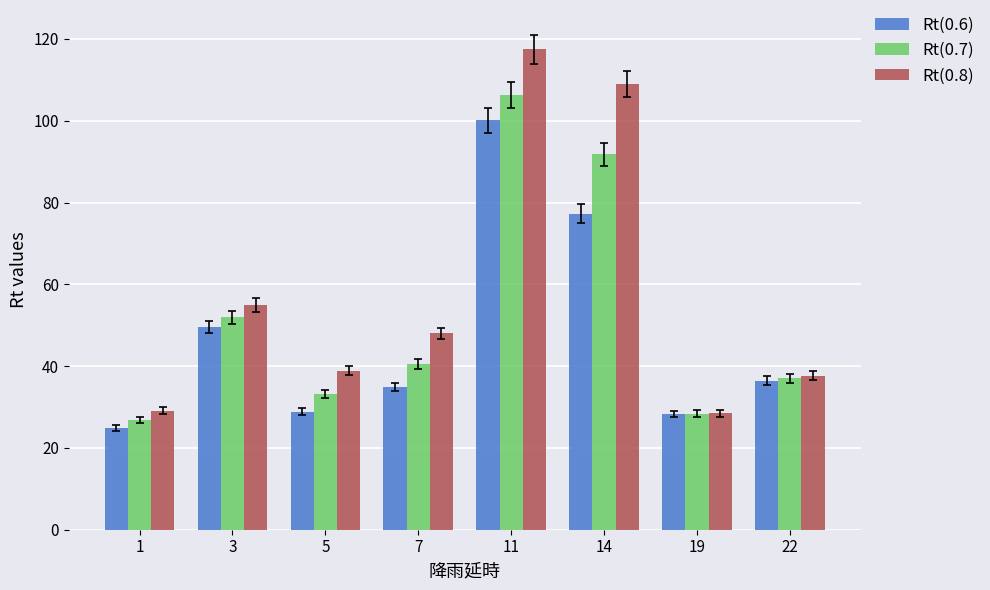

At which label is Rt(0.8) closest to 73?

3